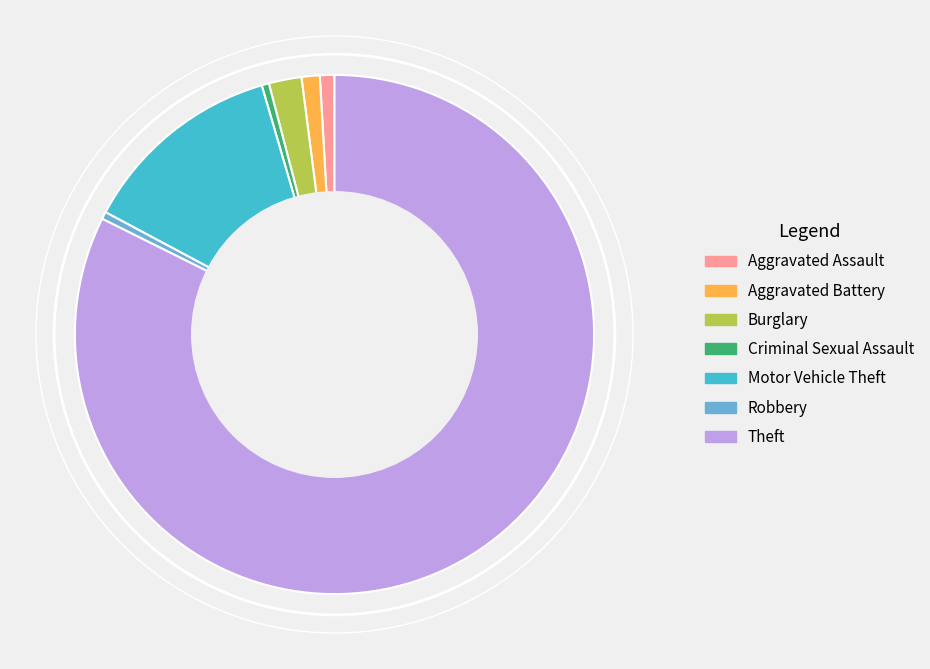

Which category has the biggest portion of the pie?

Theft